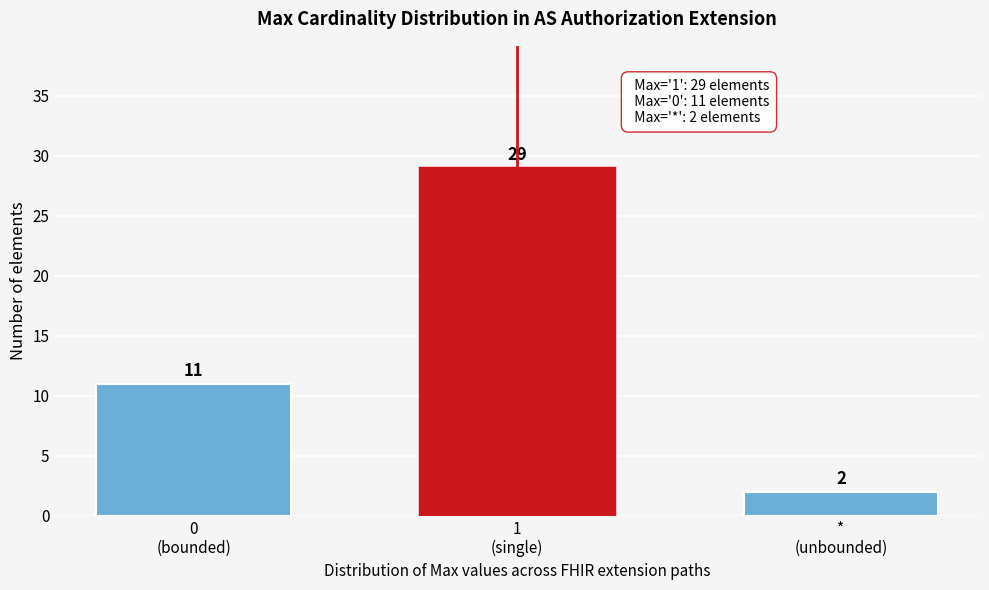

Reading left to right, what are all the values shown in this chart?

11	29	2